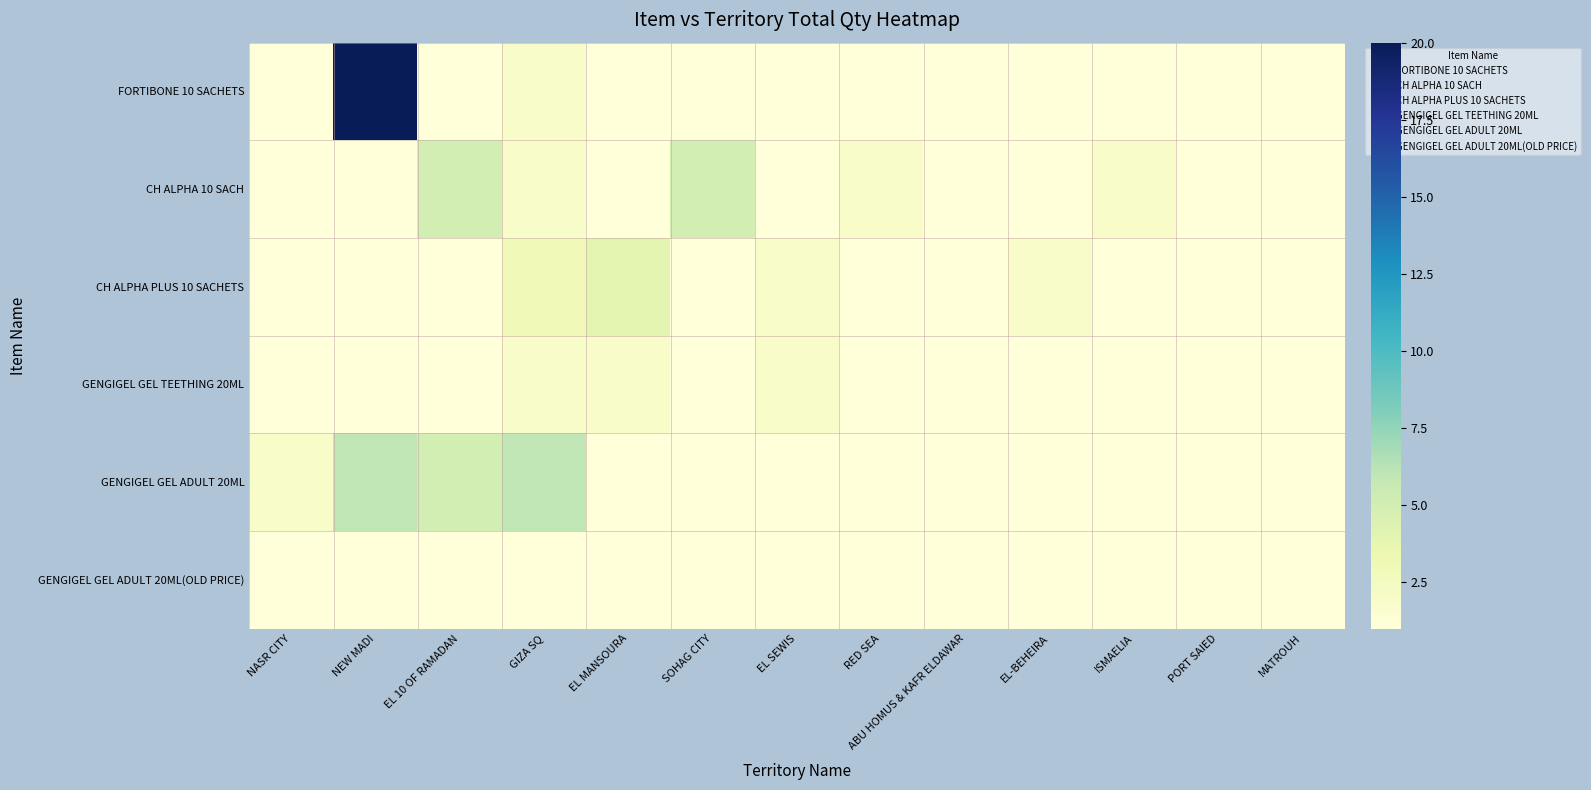

How many series are shown in this chart?

6